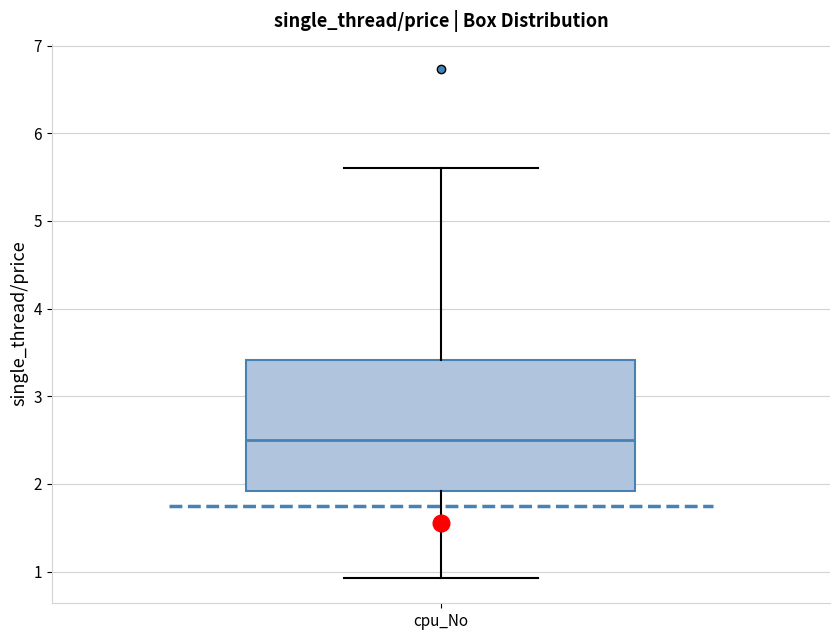

Where is the lower edge of the box for cpu_No on the y-axis? The values are not printed on the chart, so give them approximately, as read against the axis.

1.9